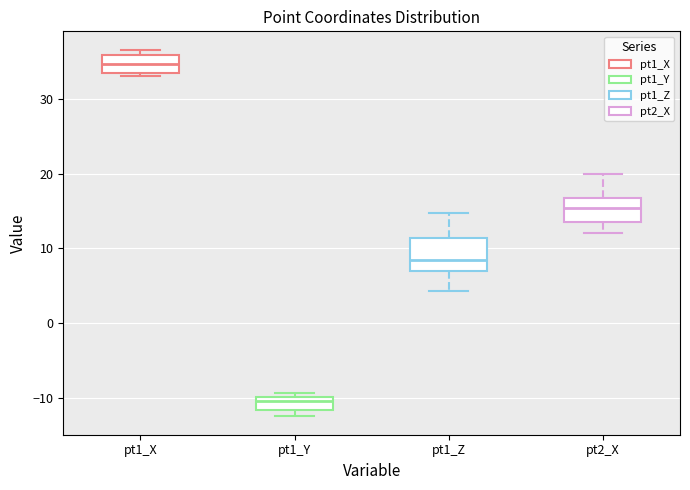

Reading left to right, read every box against the y-axis: the position of its median line, the range the box covers, and the ends of its whiskers. The values are not printed on the chart, so give them approximately, as read against the axis.

pt1_X: median 35, box 33 to 36, whiskers 33 (just below the box's lower edge) to 37
pt1_Y: median -10 (just below the box's upper edge), box -12 to -10, whiskers -12 (just below the box's lower edge) to -9
pt1_Z: median 8, box 7 to 11, whiskers 4 to 15
pt2_X: median 15, box 14 to 17, whiskers 12 to 20